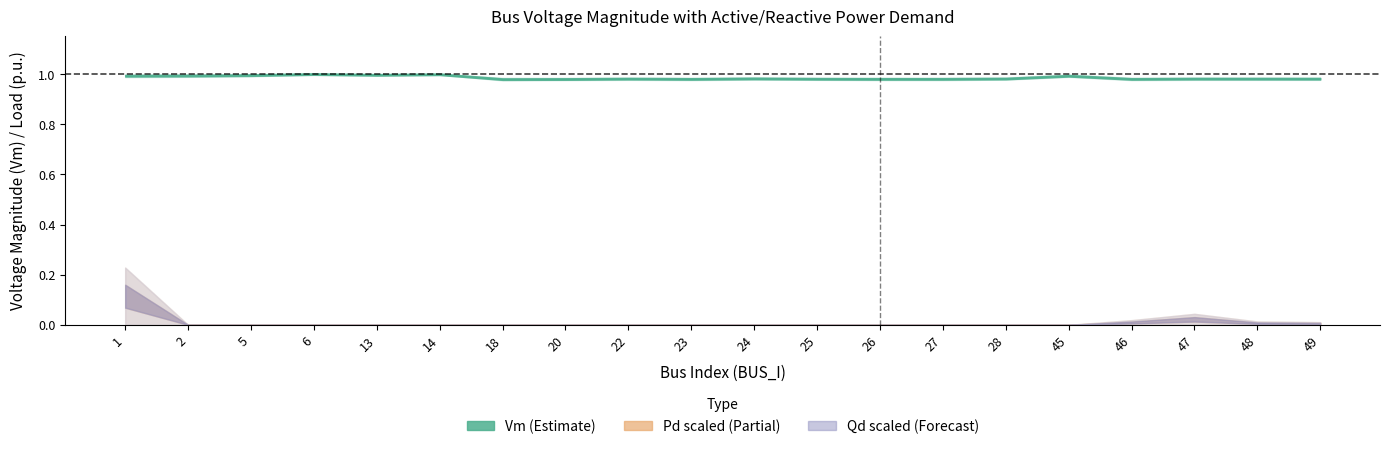

What is the difference between the highest and lowest values at 23?

1.0